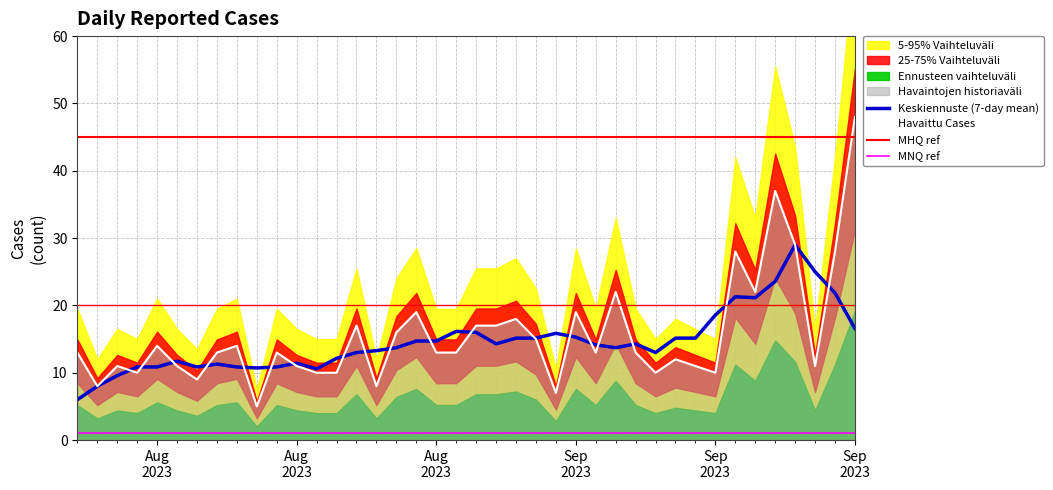

What is the sum of all values?

625